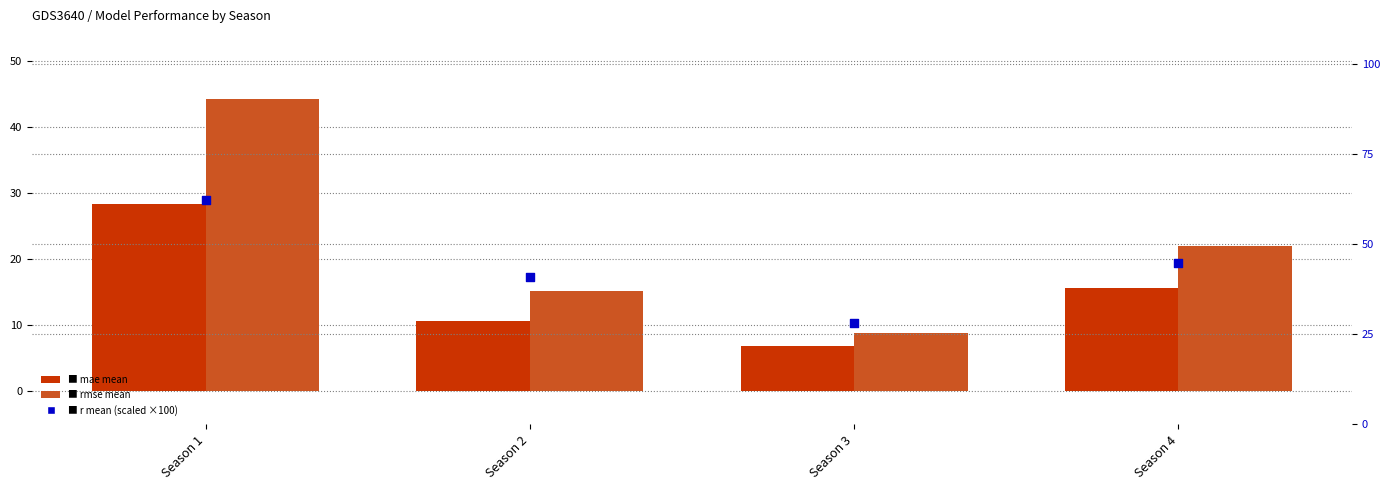

Which series has the largest total across all categories?

r mean (scaled ×100)